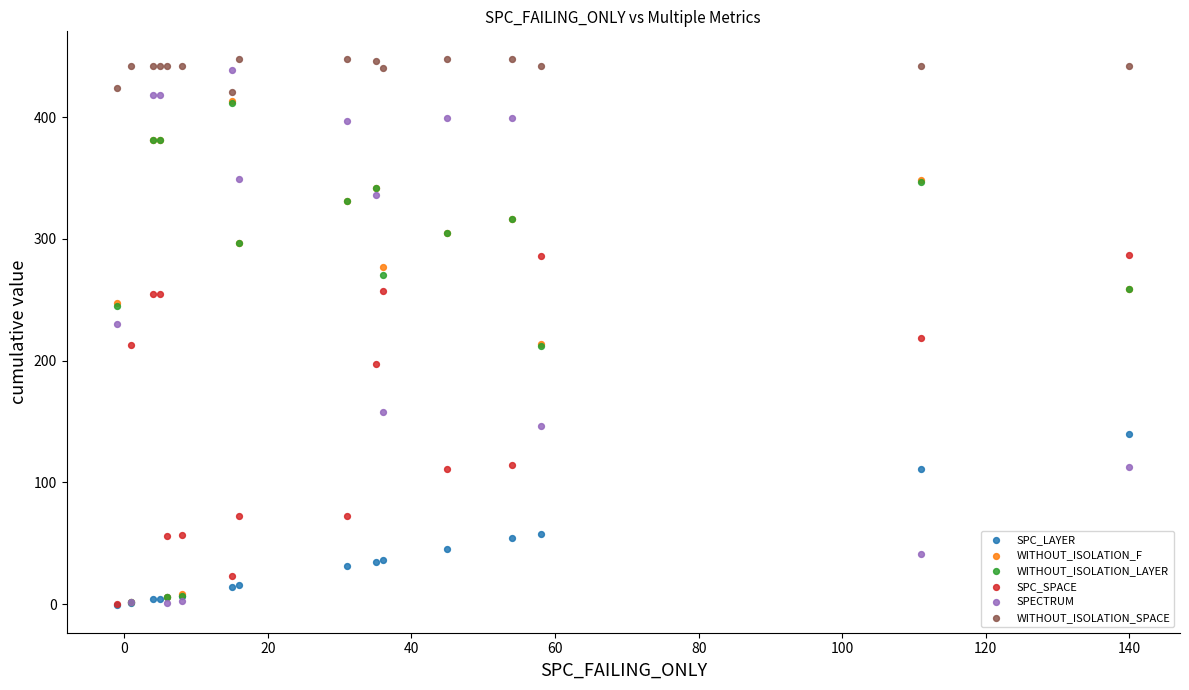

What are all the series names shown in the legend?

SPC_LAYER, WITHOUT_ISOLATION_F, WITHOUT_ISOLATION_LAYER, SPC_SPACE, SPECTRUM, WITHOUT_ISOLATION_SPACE